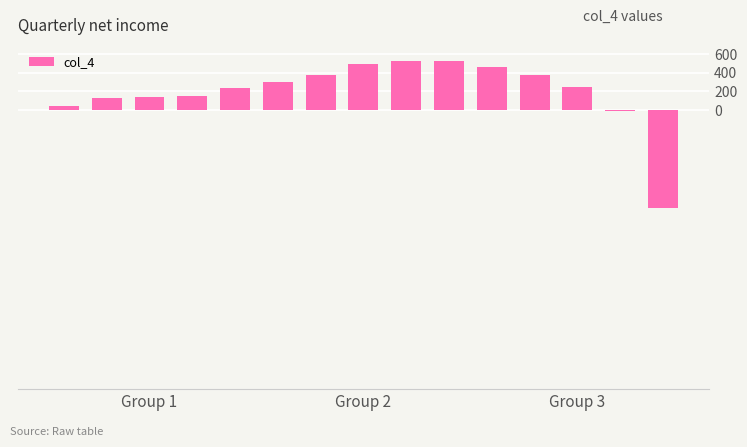

What is the greatest value displayed?

525